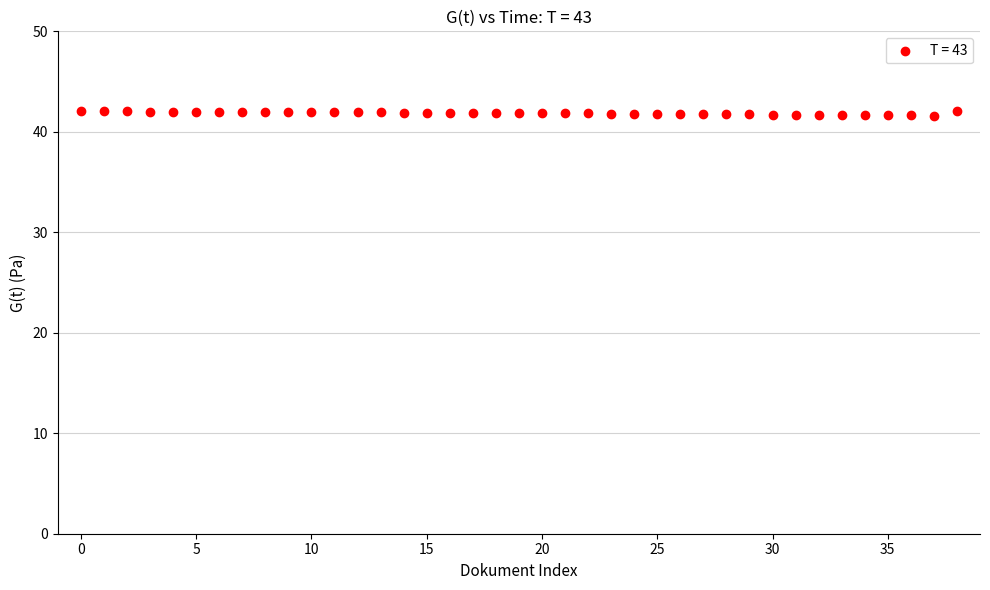

What is the range of Y values (max minus min)?

0.4